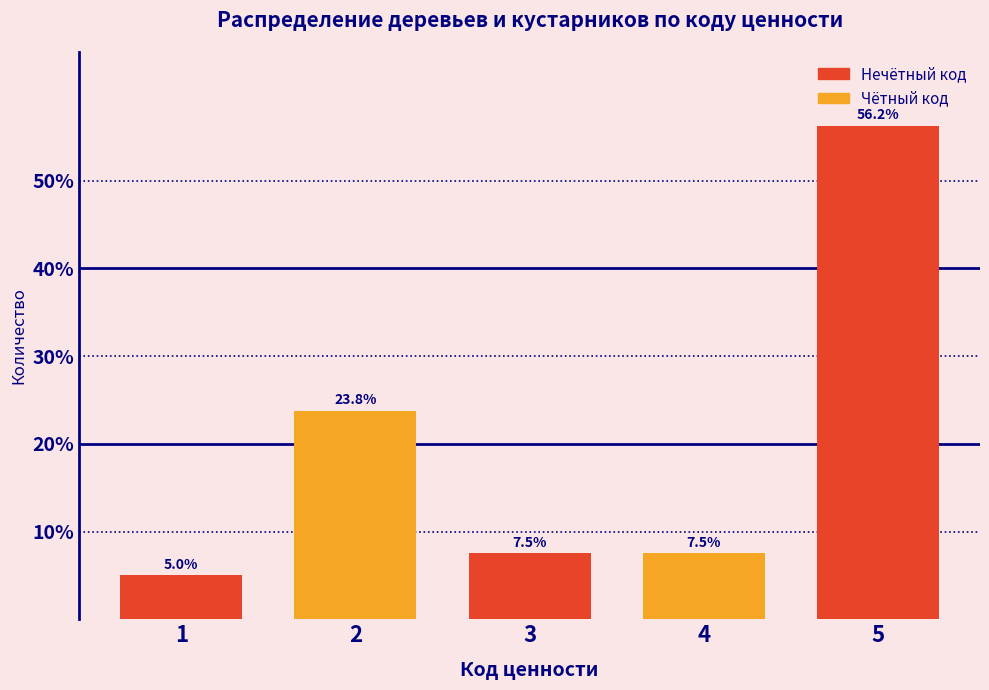

Between 1 and 3, which is larger?

3